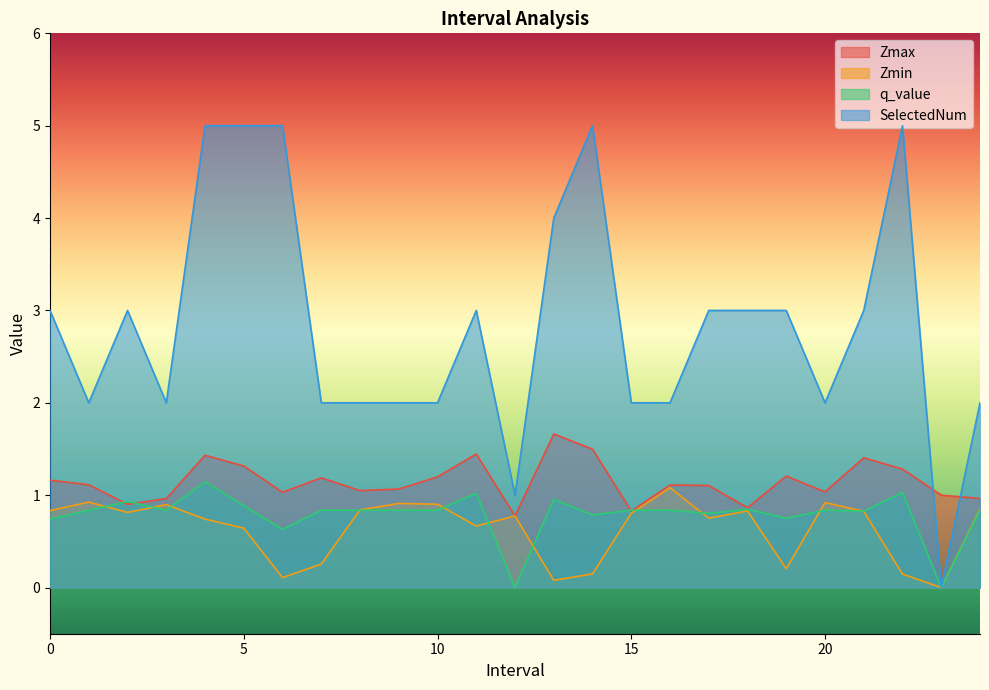

Which series has the largest total across all categories?

SelectedNum